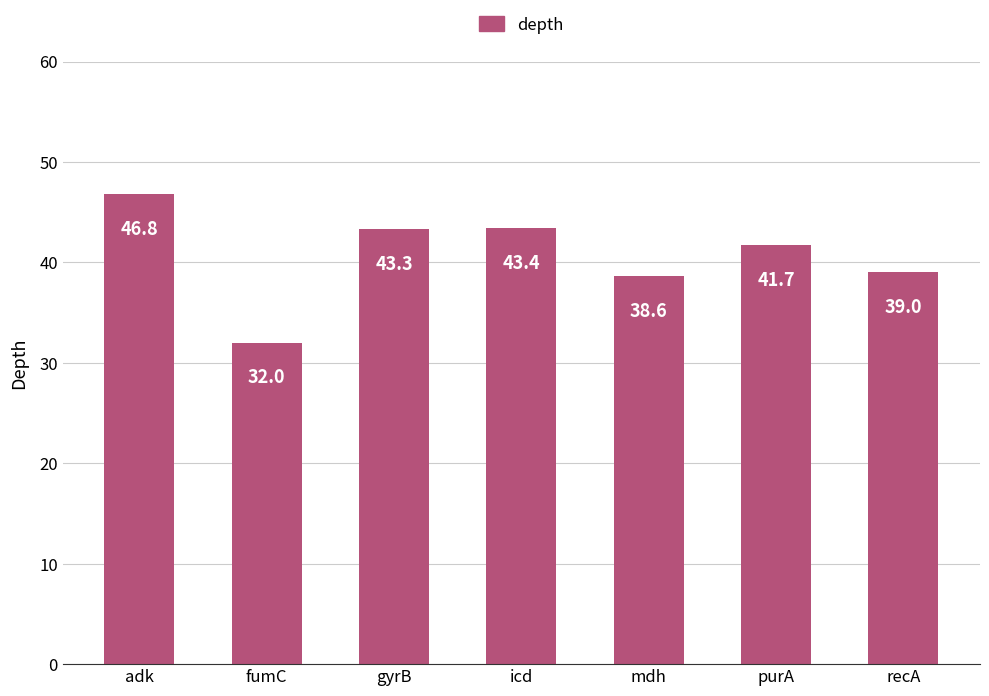

What is the change in value from fumC to icd?

+11.4